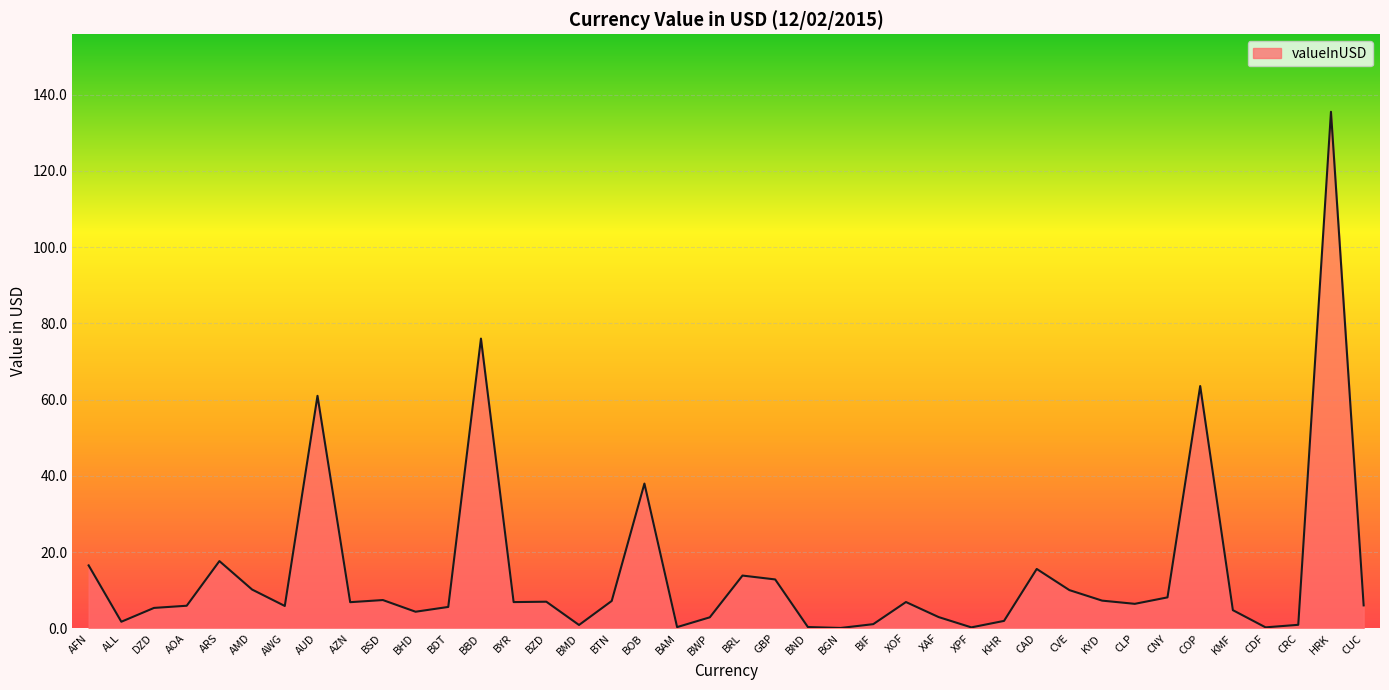

Count the number of data series in this chart.

1